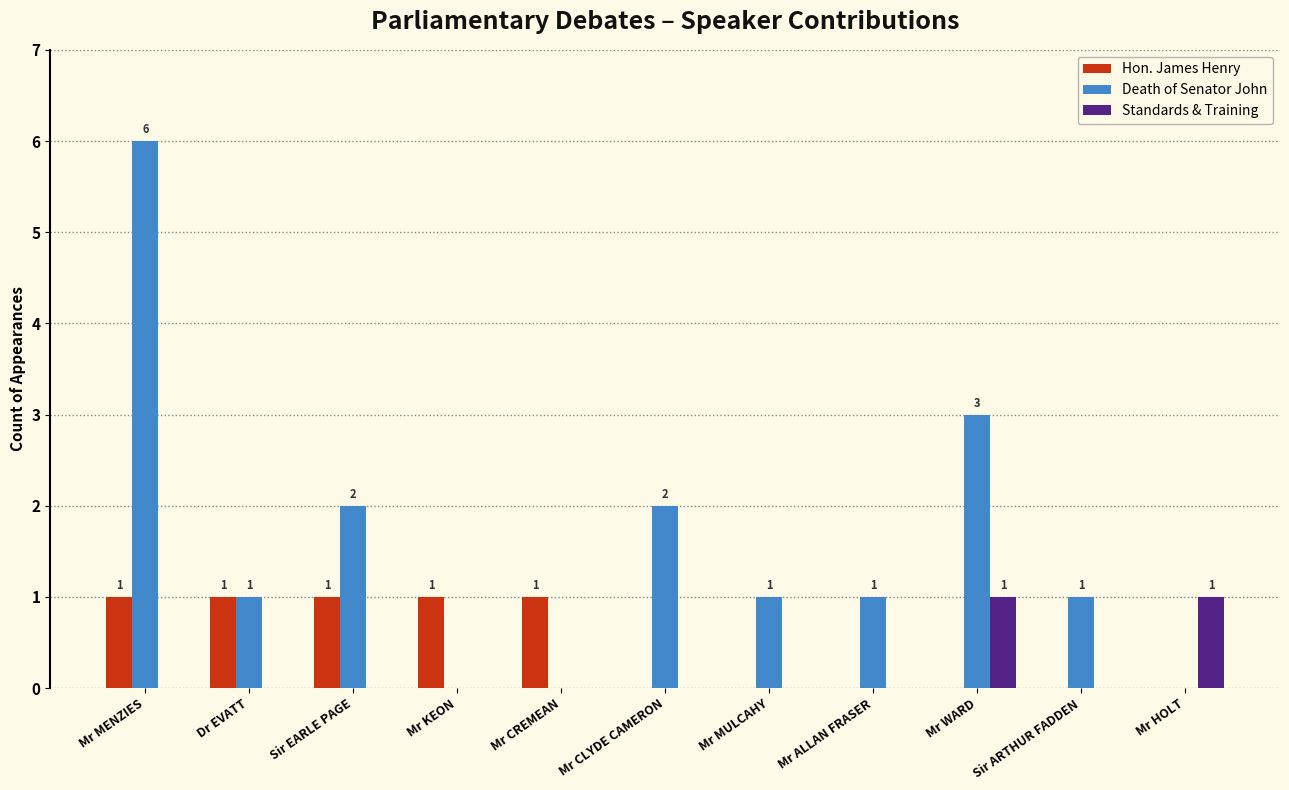

True or false: Standards & Training has a value of 2 at Mr WARD.

False